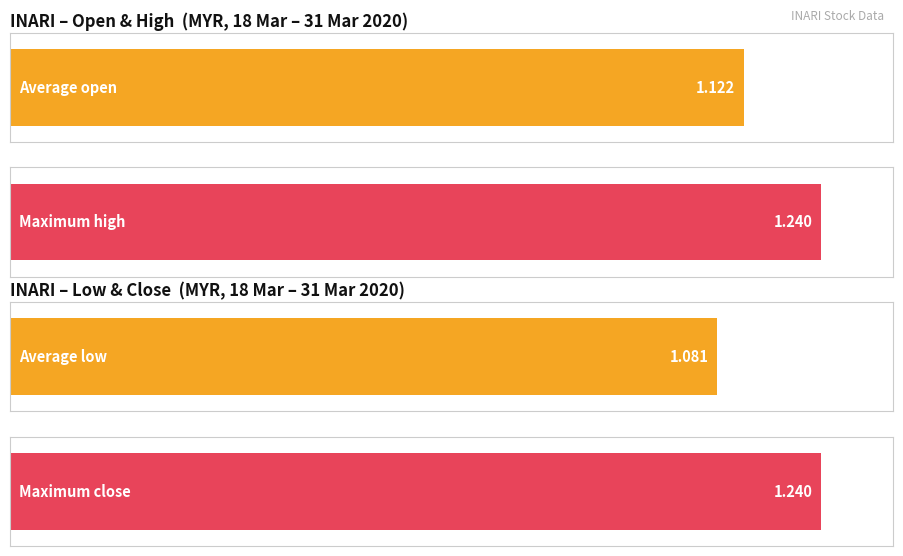

What are all the series names shown in the legend?

open, high, low, close